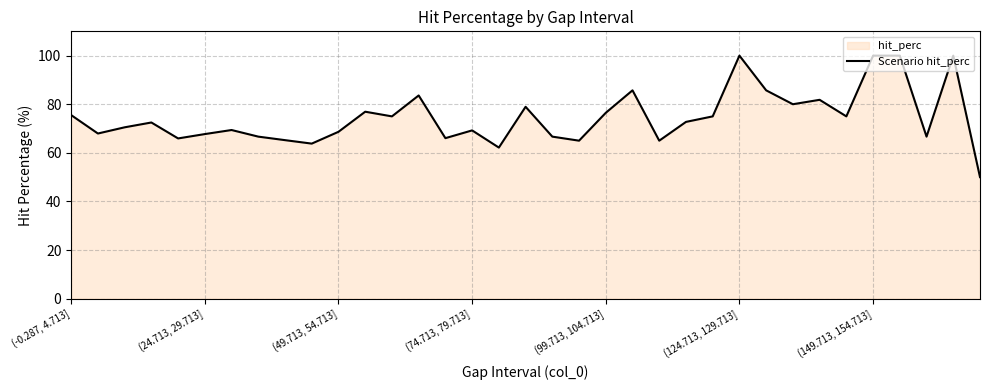

What is the difference between the values at 13 and 9?

19.8